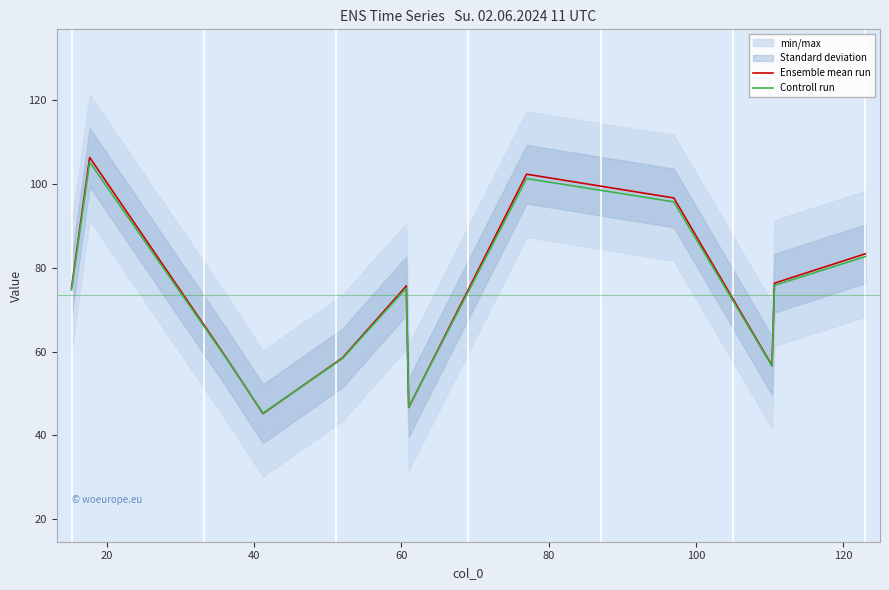

How many data points in Controll run are less than 75?

6